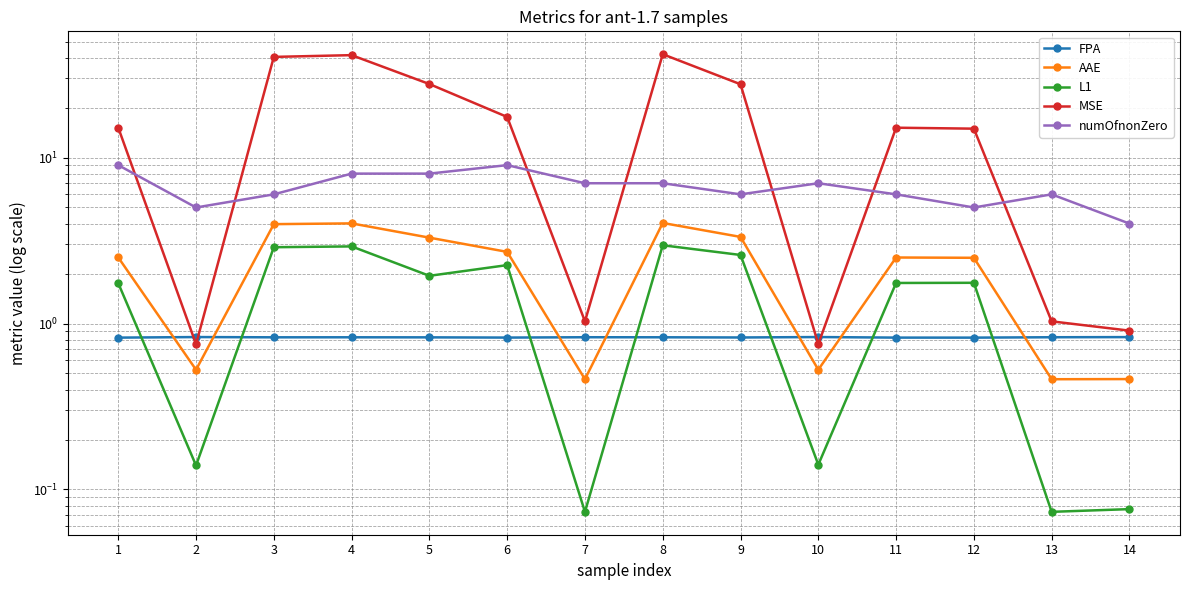

How many lines are shown in the chart?

5